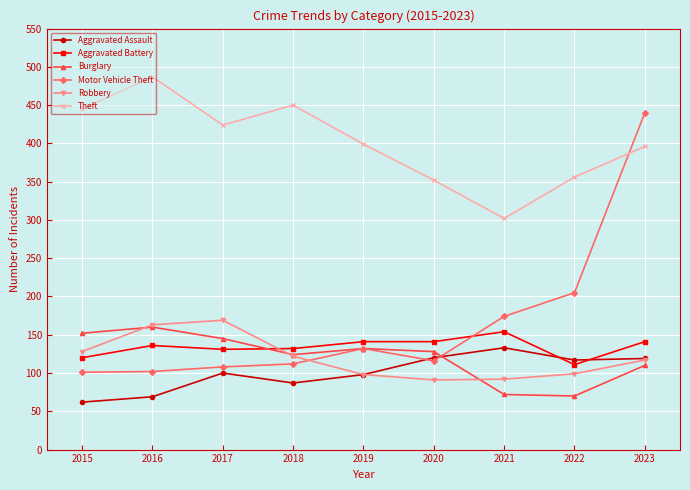

At 2021, list the series in order from largest to smallest.

Theft, Motor Vehicle Theft, Aggravated Battery, Aggravated Assault, Robbery, Burglary